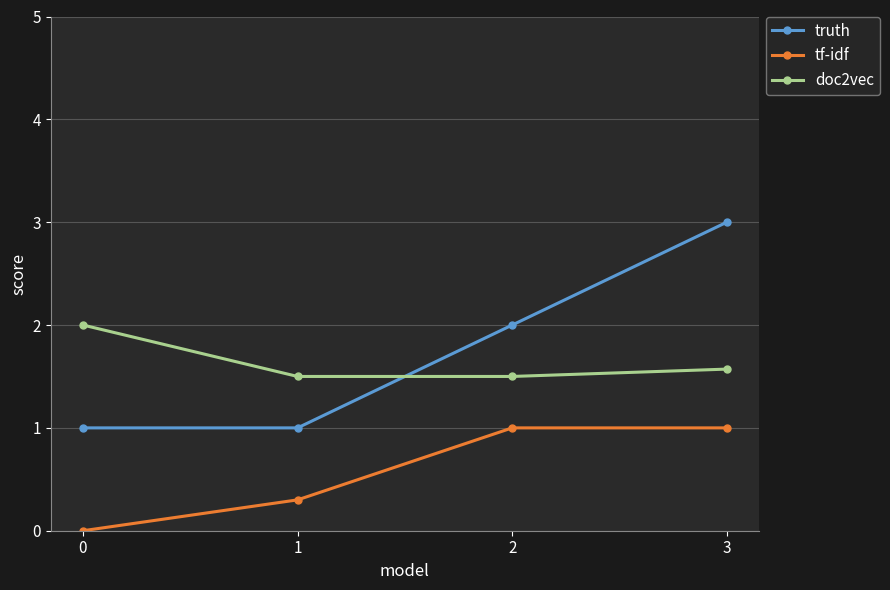

Which series has the widest spread of values?

truth